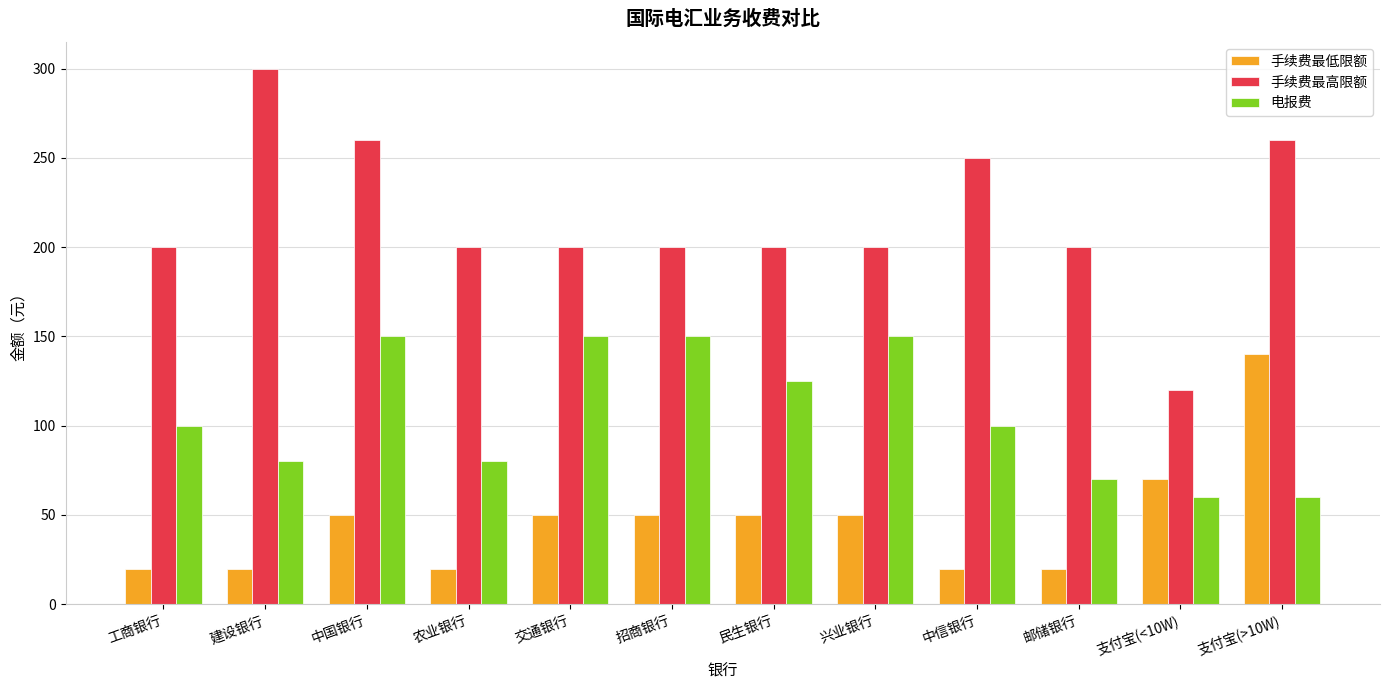

What is the sum of all 电报费 values?

1275